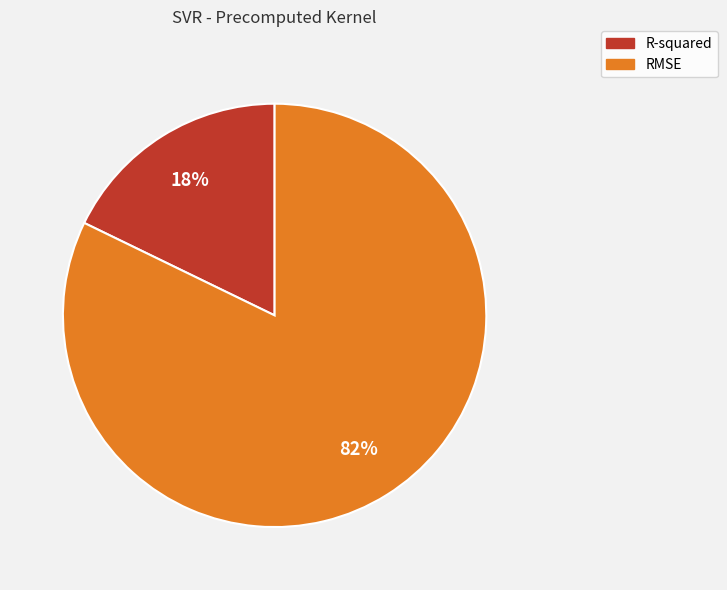

What percentage is the RMSE slice, to the nearest percent?

82%